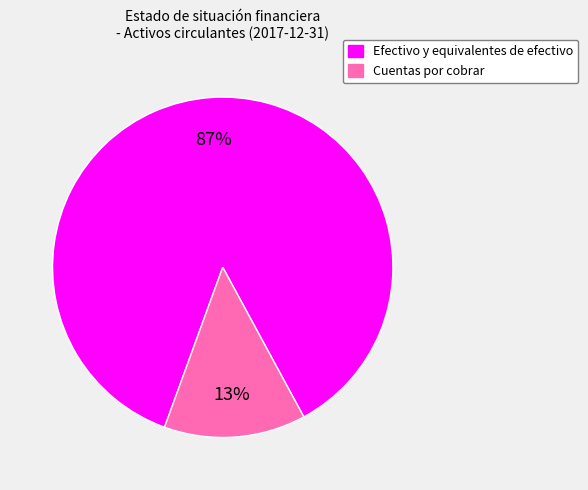

How many slices are in this pie chart?

2